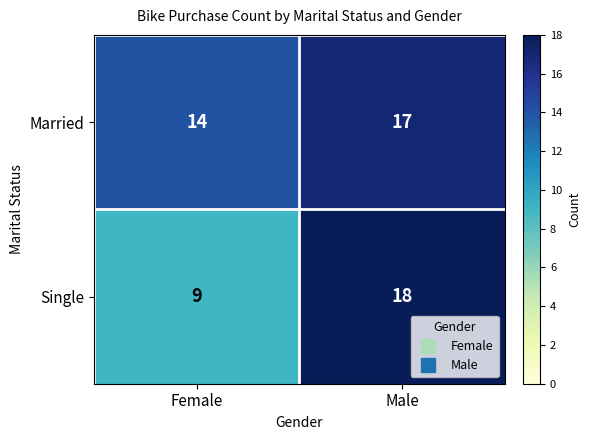

Where is Single nearest to the value 13?

Female